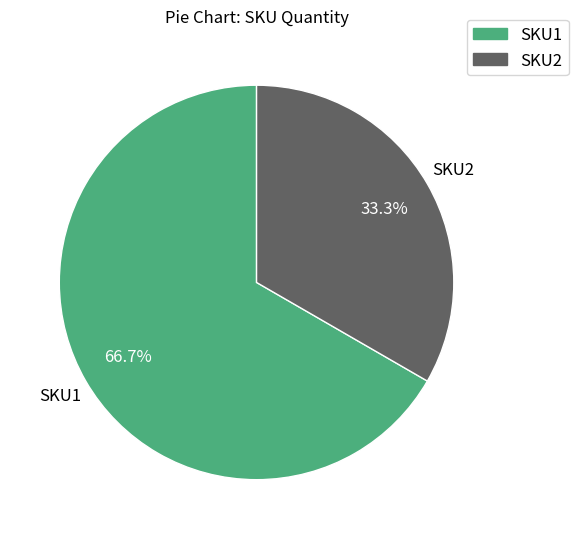

How many segments does this pie chart have?

2